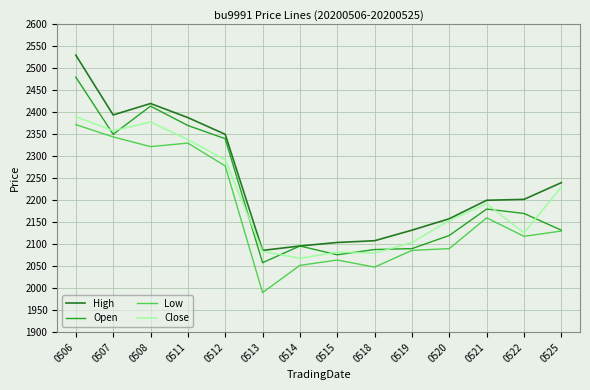

At which label does Low reach its minimum?

0513